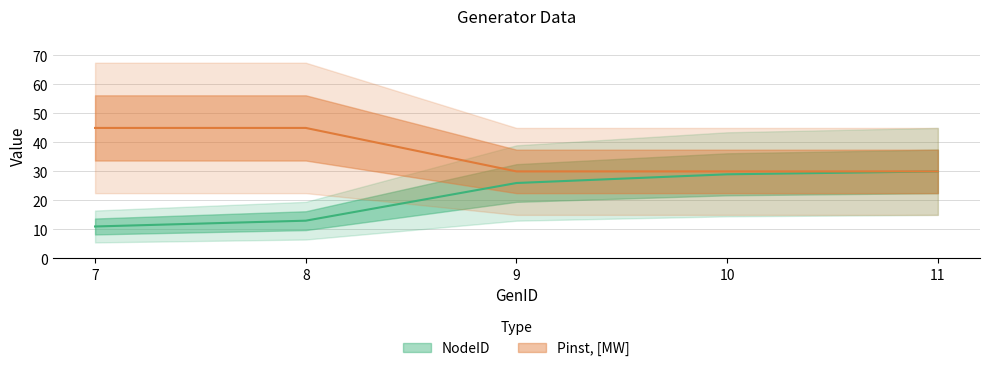

Which category has the lowest value in the NodeID series?

7